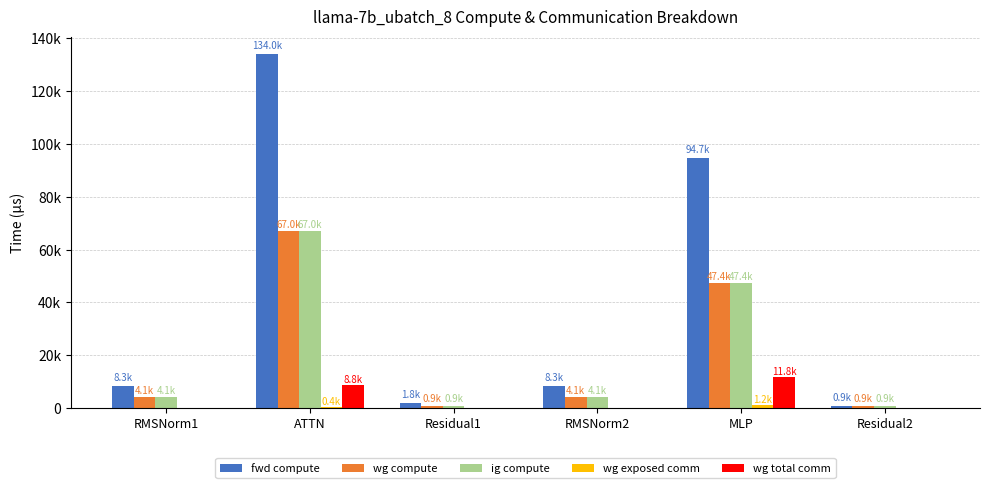

Between ATTN and Residual2, which is larger?

ATTN